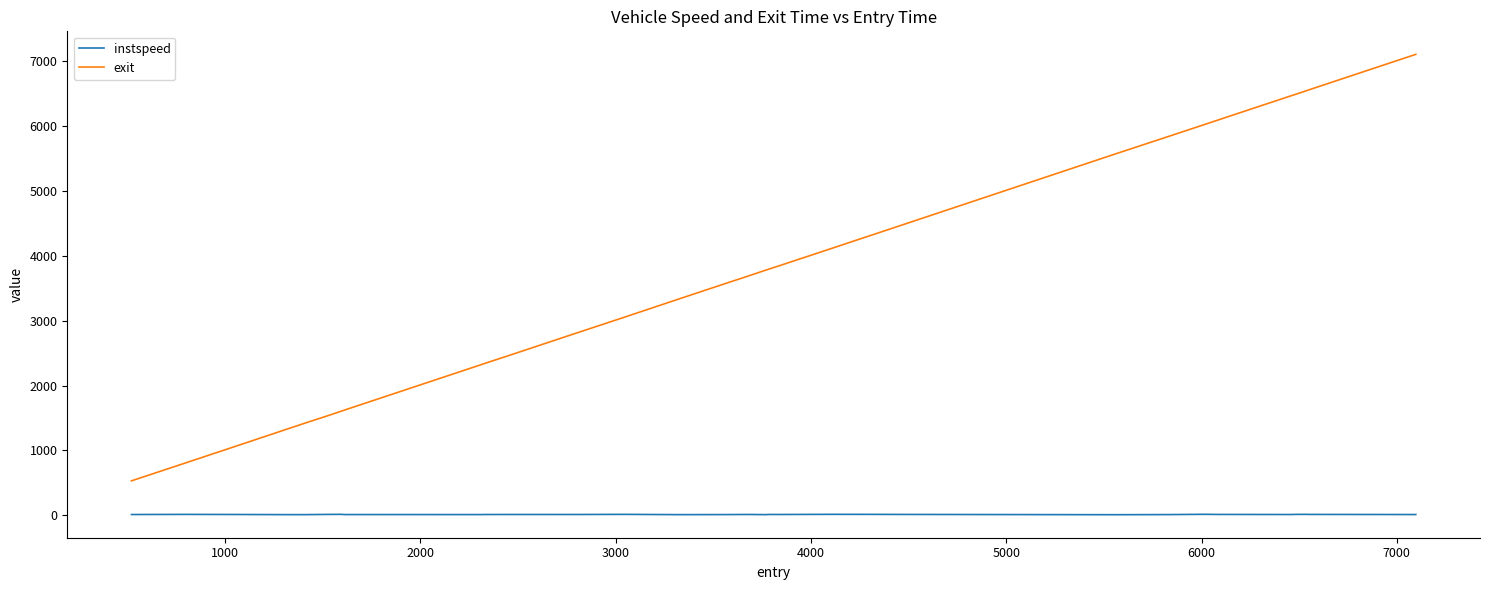

How many categories are shown in the chart?

35